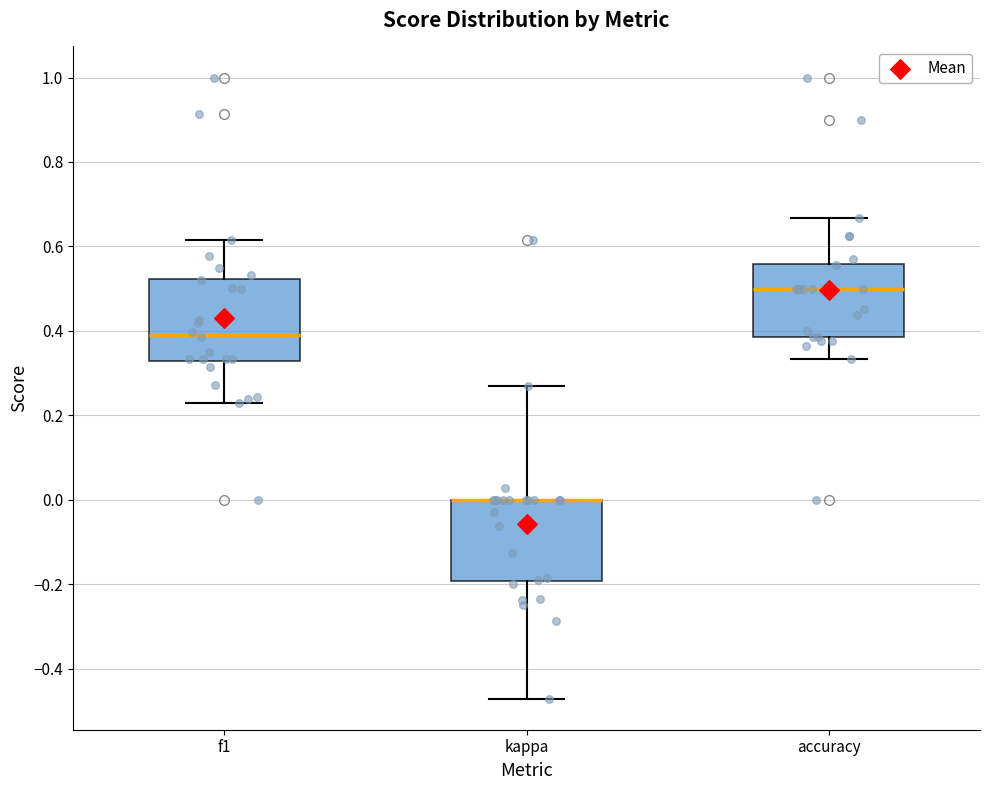

Reading left to right, transcribe this box plot: for each box, give where its median line is, the range the box spans, and where its two whiskers end, as read against the y-axis. The values are not printed on the chart, so give them approximately, as read against the axis.

f1: median 0.40, box 0.32 to 0.52, whiskers 0.22 to 0.62
kappa: median 0.00 (drawn on the box's upper edge), box -0.20 to 0.00, whiskers -0.48 to 0.28
accuracy: median 0.50, box 0.38 to 0.56, whiskers 0.34 to 0.66